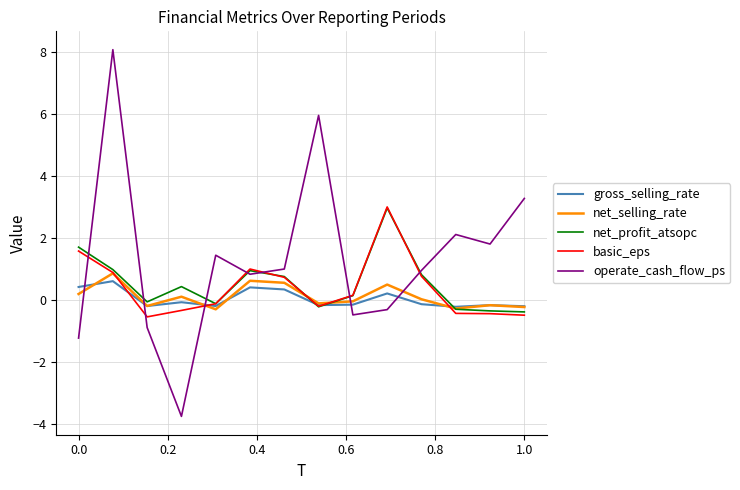

After their last crossing, which series has the higher values: operate_cash_flow_ps or net_selling_rate?

operate_cash_flow_ps